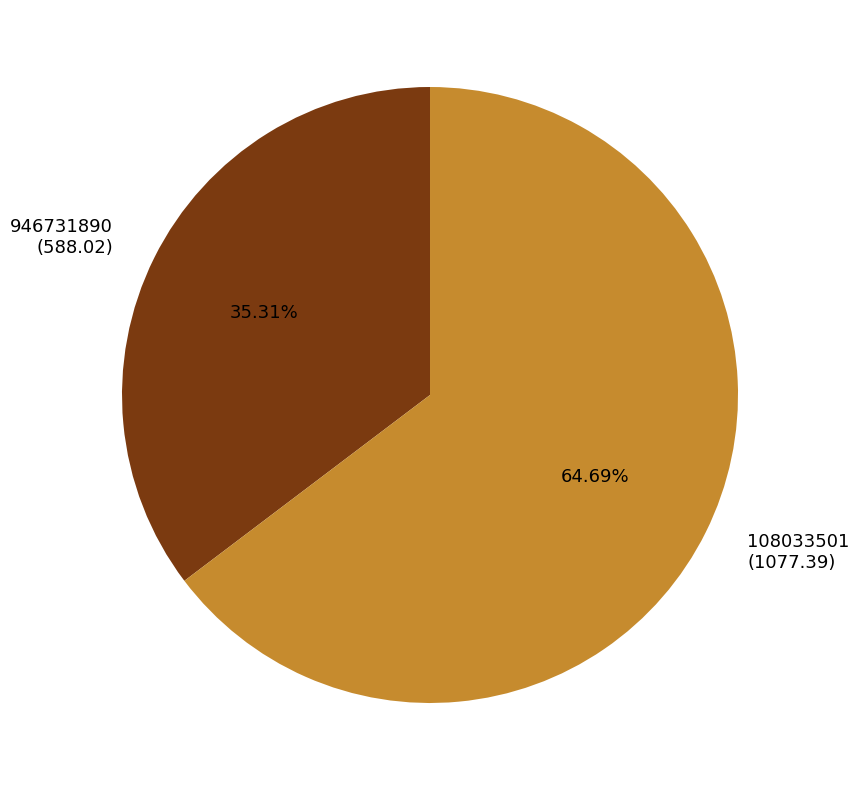

How much of the chart is everything except 946731890?

64.7%